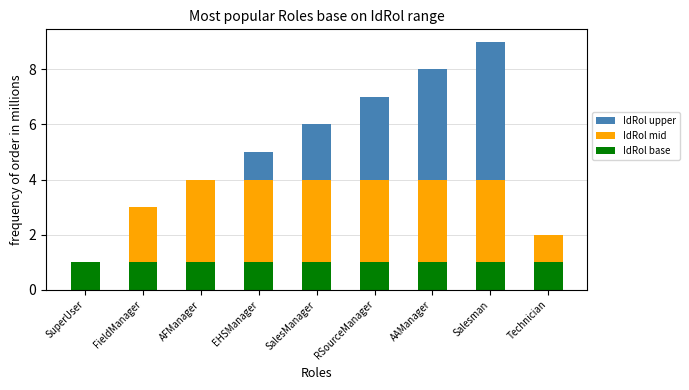

Is it true that IdRol base equals 1 at SalesManager?

True